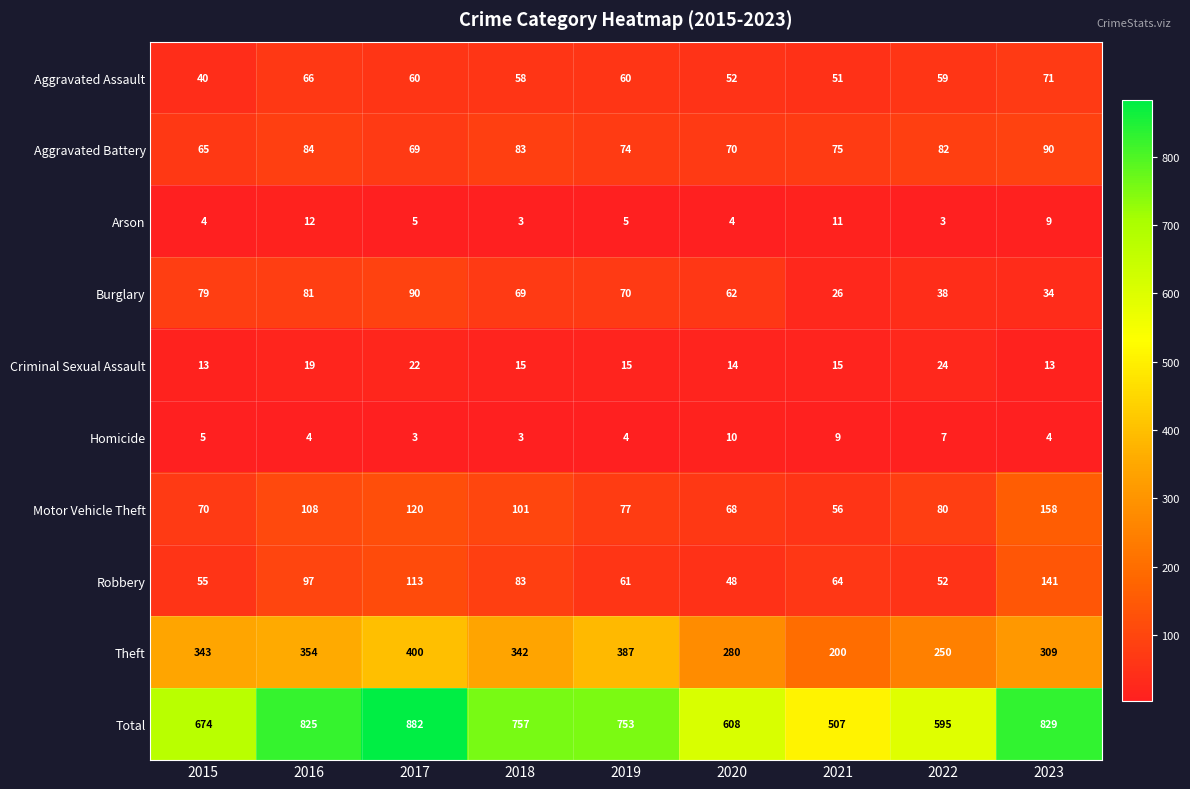

At how many categories does at least one series exceed 233?

9